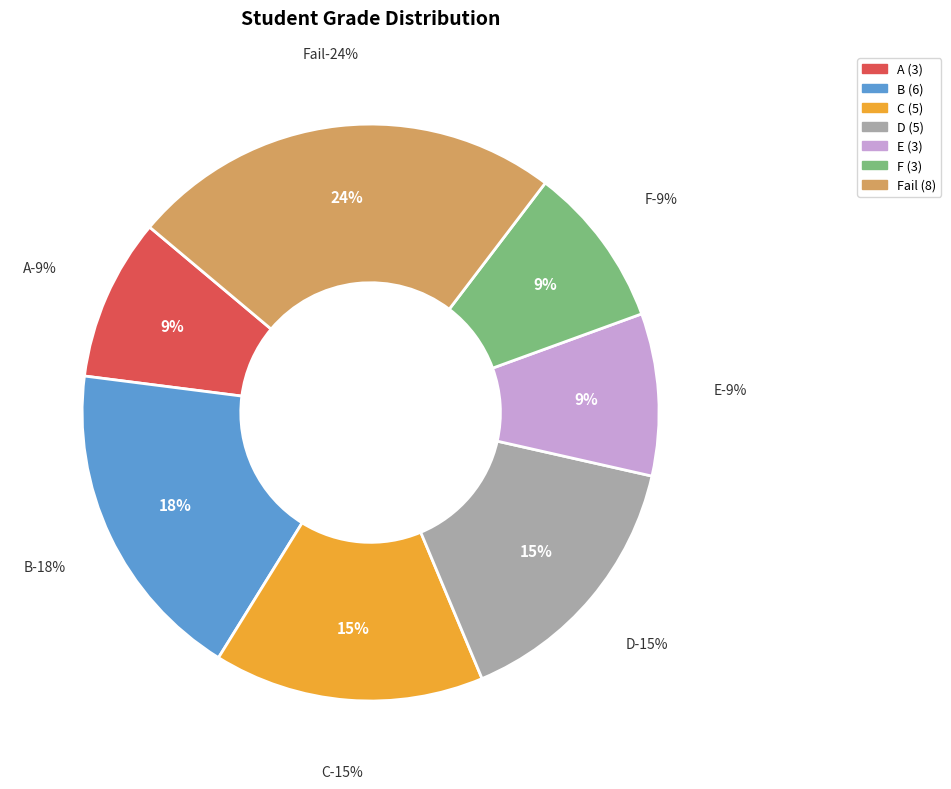

Is it true that Mitchell Antonio is 0% of the pie?

True